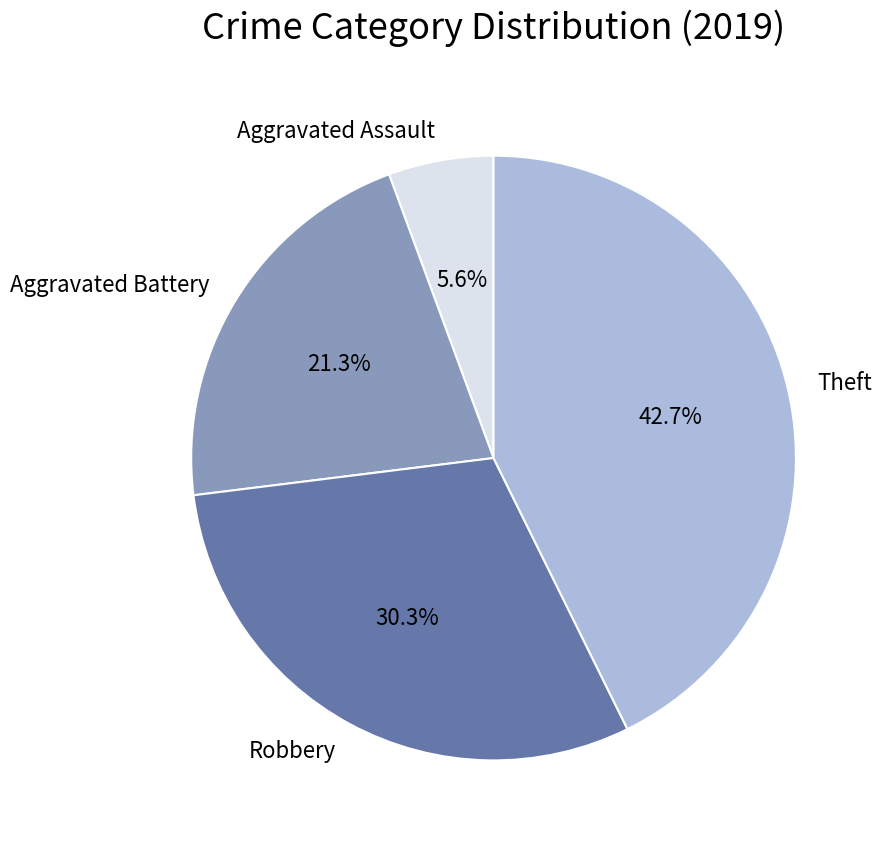

True or false: Robbery accounts for 37% of the total.

False